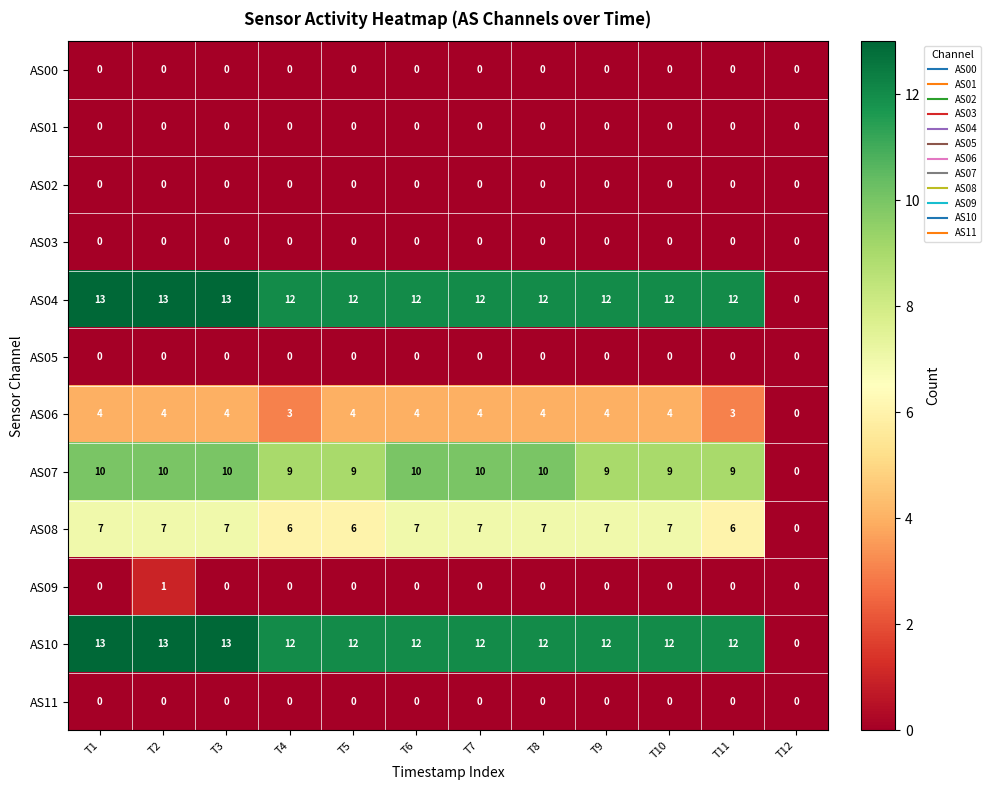

At how many categories does at least one series exceed 1?

11